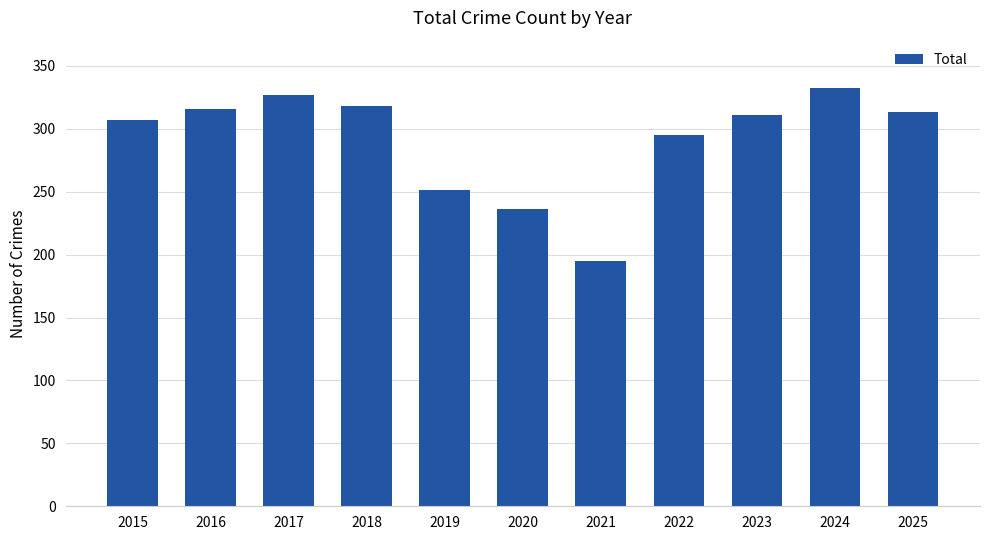

Count the number of categories in the chart.

11